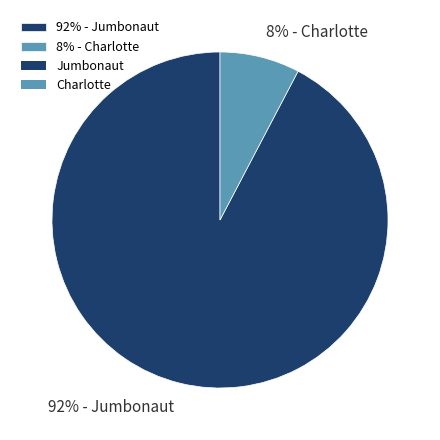

Which slice is the largest?

92% - Jumbonaut